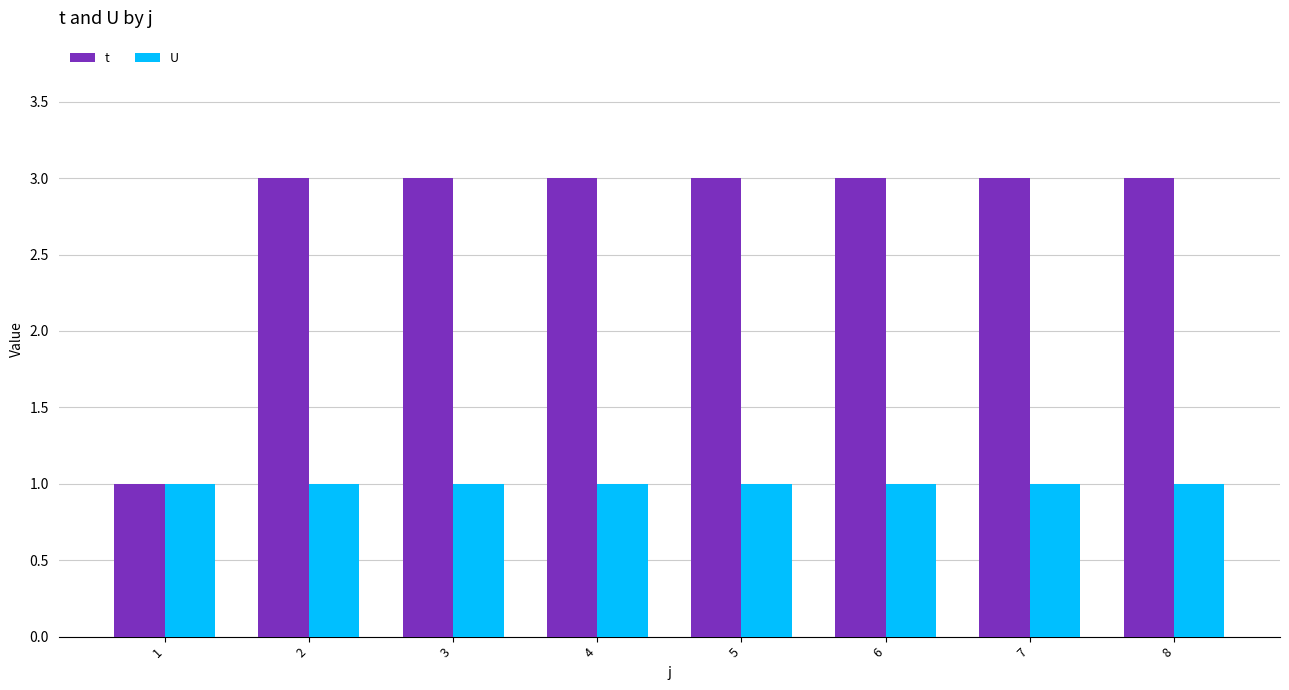

Which series has the widest spread of values?

t